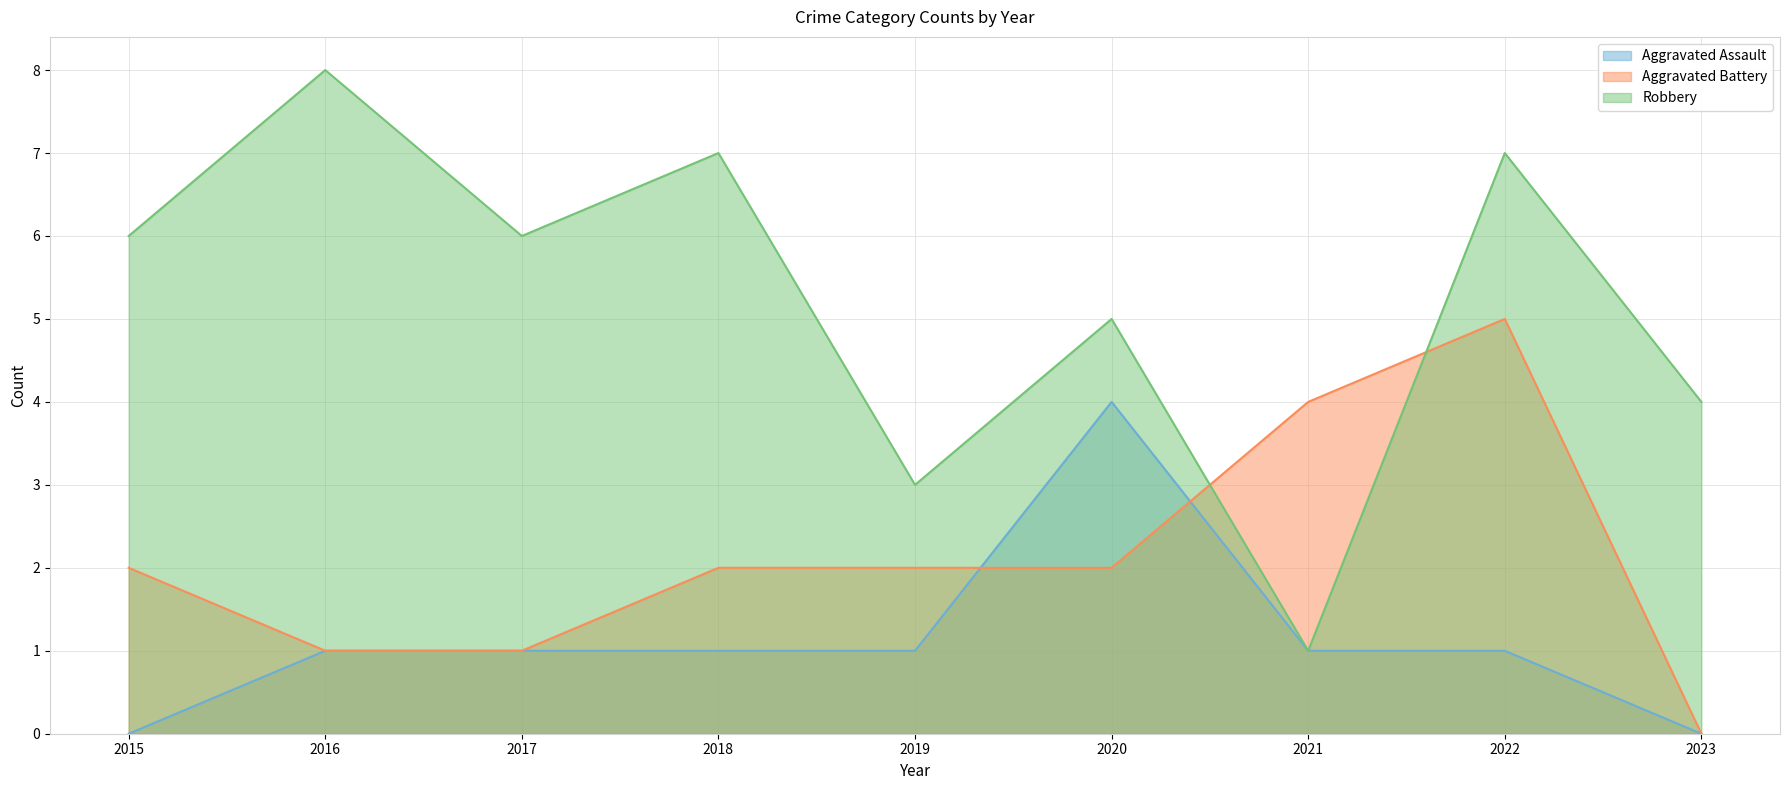

What is the maximum value shown in the chart?

8